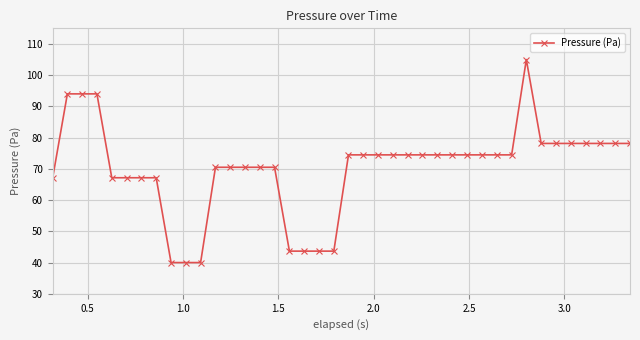

True or false: there are more than 0 points higher than both neighbors.

True